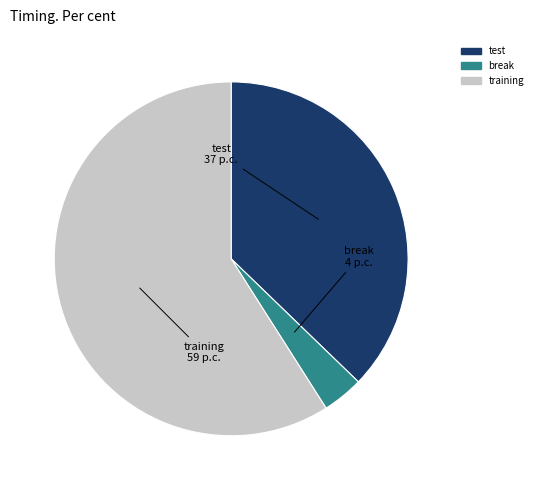

Which has a higher value, break or test?

test